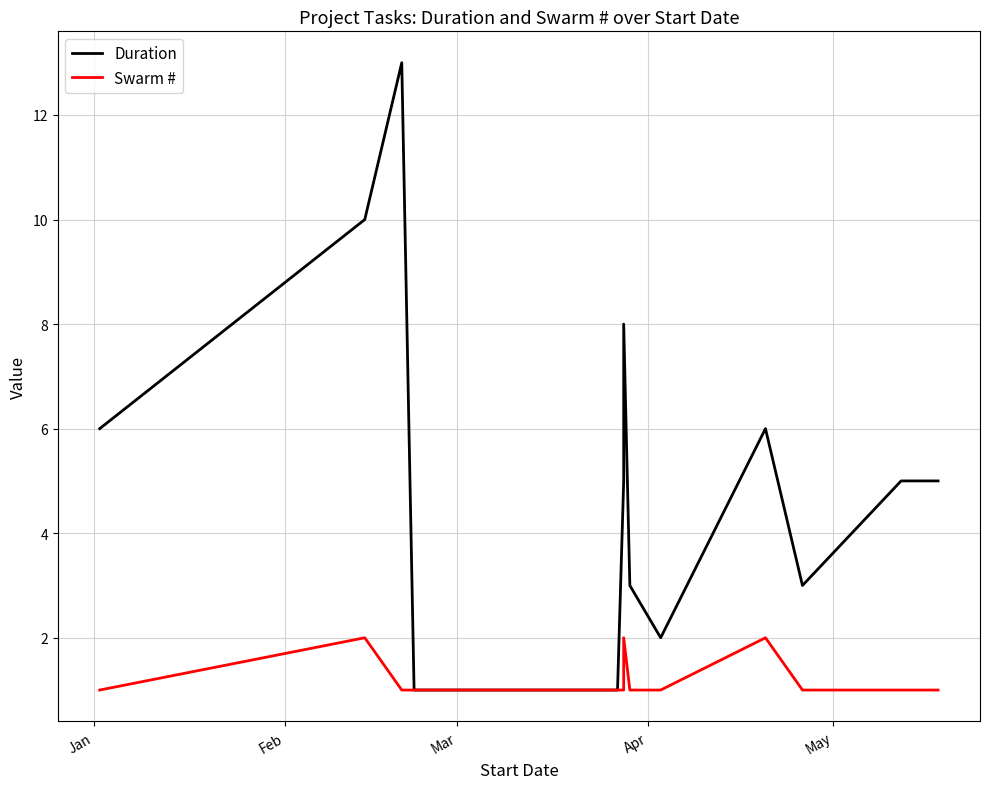

True or false: Duration has more than 1 interior local peaks.

True